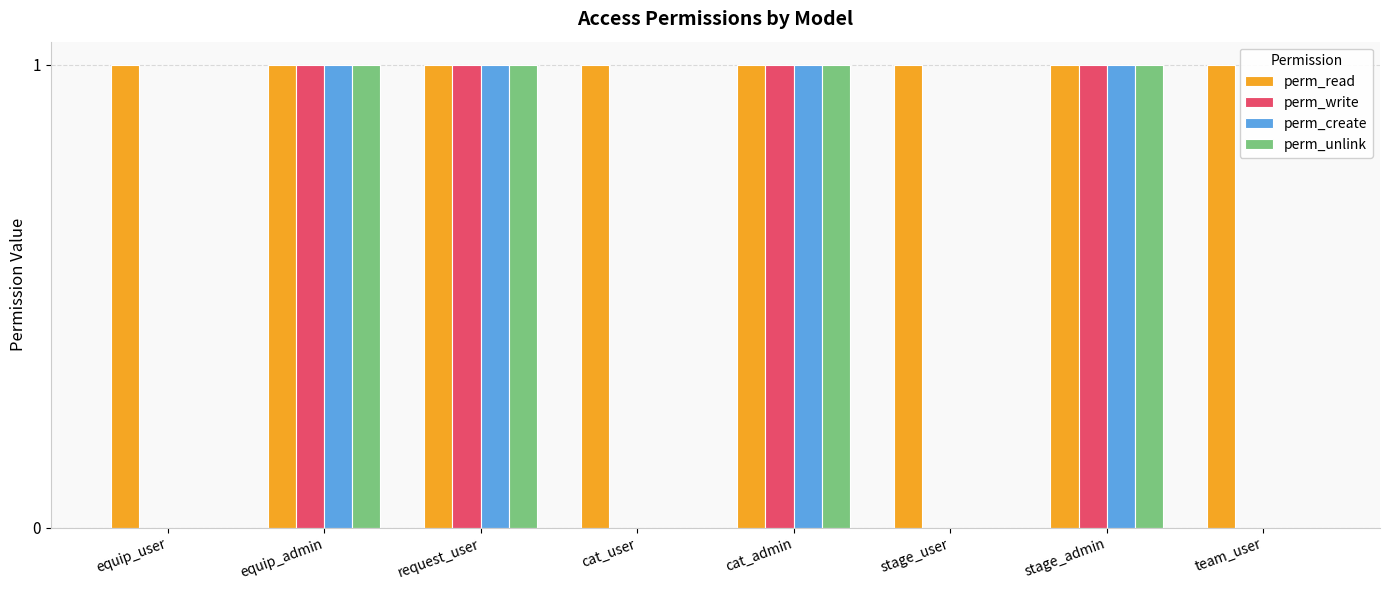

The perm_write series shows 0 at stage_user. True or false?

True